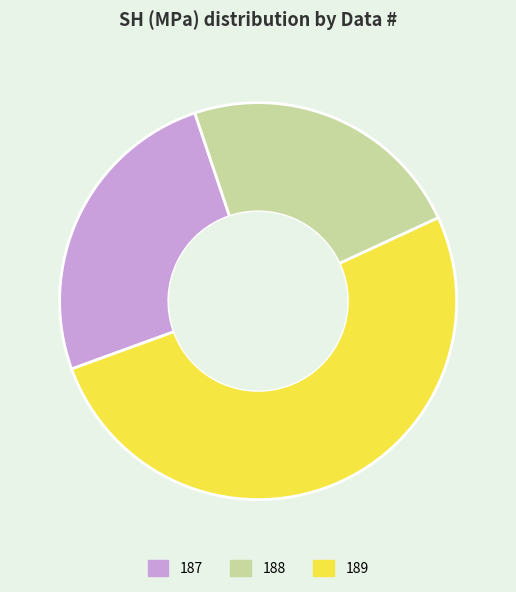

Do 187 and 189 together represent more than half of the pie?

Yes